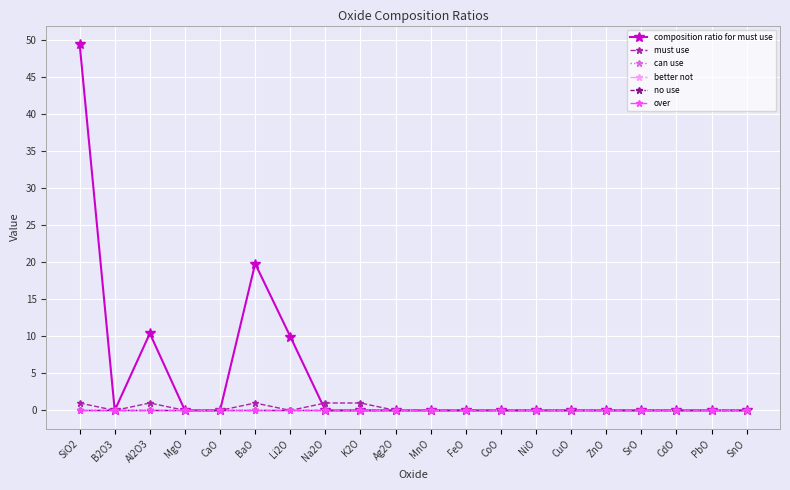

Does the chart have visible grid lines?

Yes